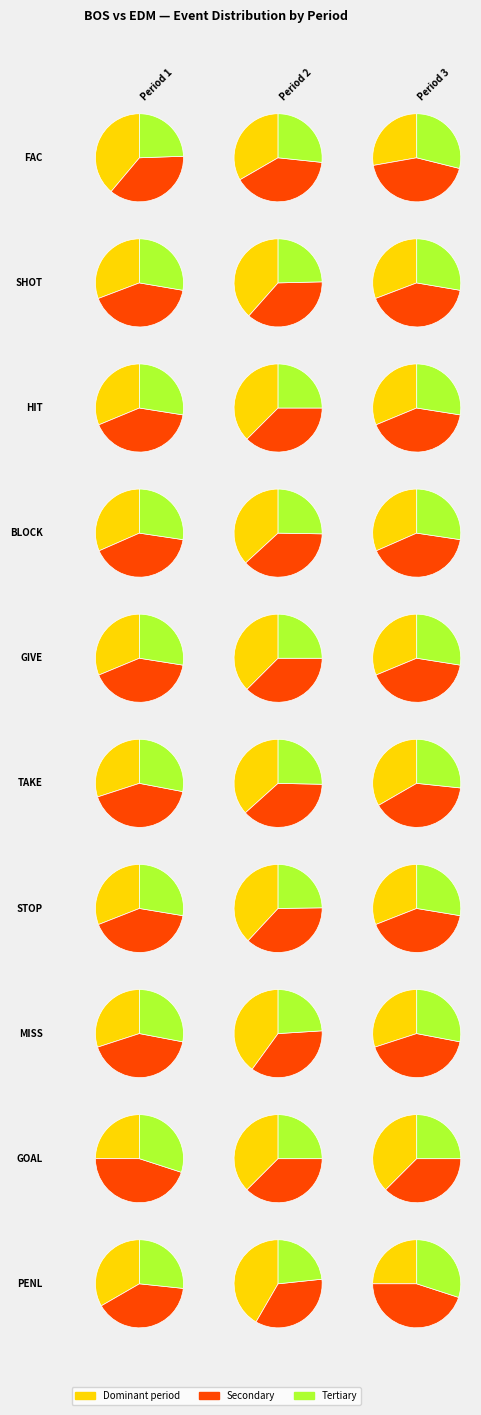

What percentage is the BLOCK slice, to the nearest percent?

13%